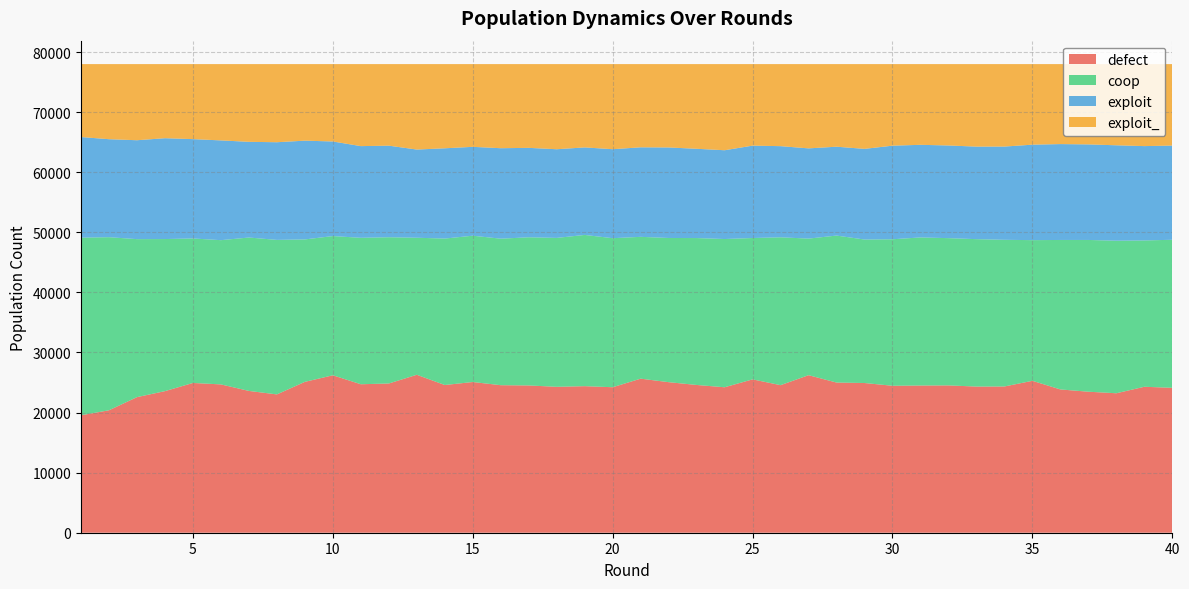

Reading left to right, extract all data points from this chart.

defect: 19552	20382	22568	23566	24928	24688	23601	23024	25113	26203	24713	24839	26289	24586	25085	24556	24513	24288	24394	24217	25643	25059	24595	24211	25525	24562	26221	24995	24919	24460	24502	24521	24327	24342	25285	23849	23471	23213	24294	24119
coop: 29558	28809	26298	25314	24050	24007	25534	25716	23705	23174	24374	24343	22808	24375	24351	24385	24661	24784	25171	24806	23605	24000	24450	24673	23528	24609	22734	24465	23882	24385	24646	24510	24536	24412	23414	24879	25259	25392	24355	24640
exploit: 16748	16308	16463	16785	16534	16604	15927	16256	16439	15744	15261	15241	14680	15025	14792	15059	14885	14757	14569	14811	14901	15066	14859	14778	15376	15171	15018	14790	15089	15576	15417	15424	15402	15520	15889	15959	15905	15881	15701	15680
exploit_: 12142	12501	12671	12335	12488	12701	12938	13004	12743	12879	13652	13577	14223	14014	13772	14000	13941	14171	13866	14166	13851	13875	14096	14338	13571	13658	14027	13750	14110	13579	13435	13545	13735	13726	13412	13313	13365	13514	13650	13561